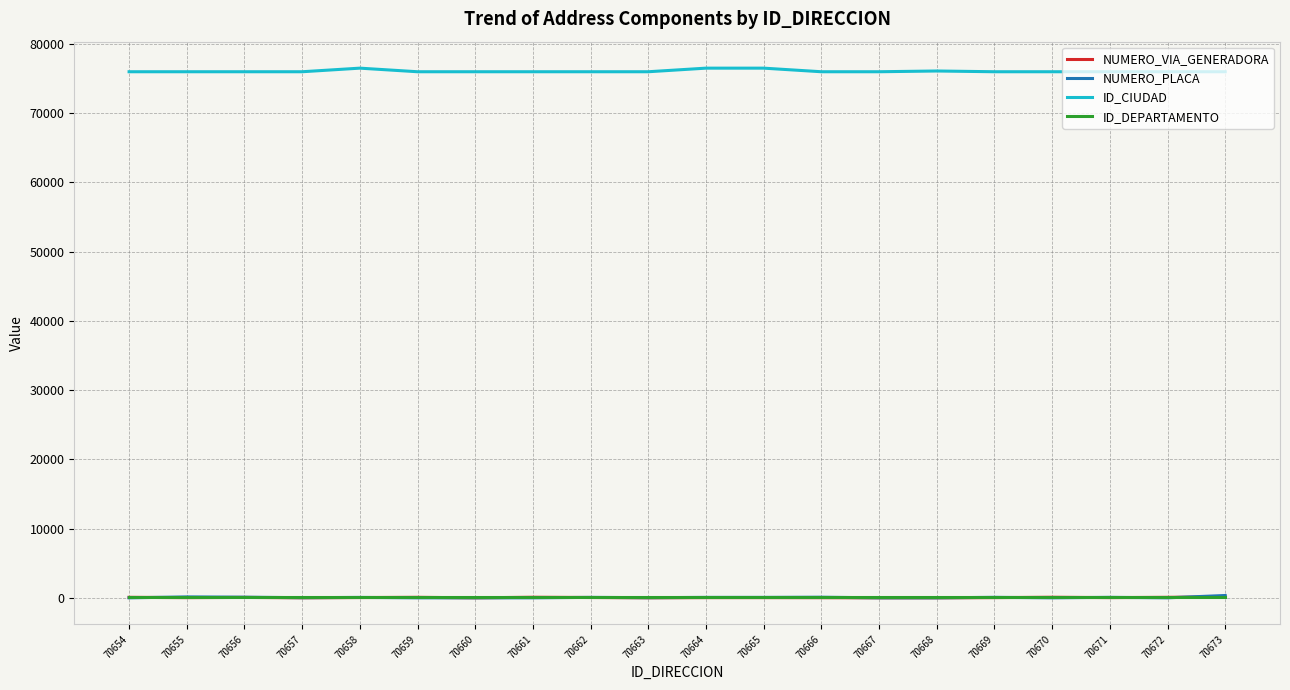

True or false: NUMERO_VIA_GENERADORA and ID_CIUDAD intersect in this chart.

False